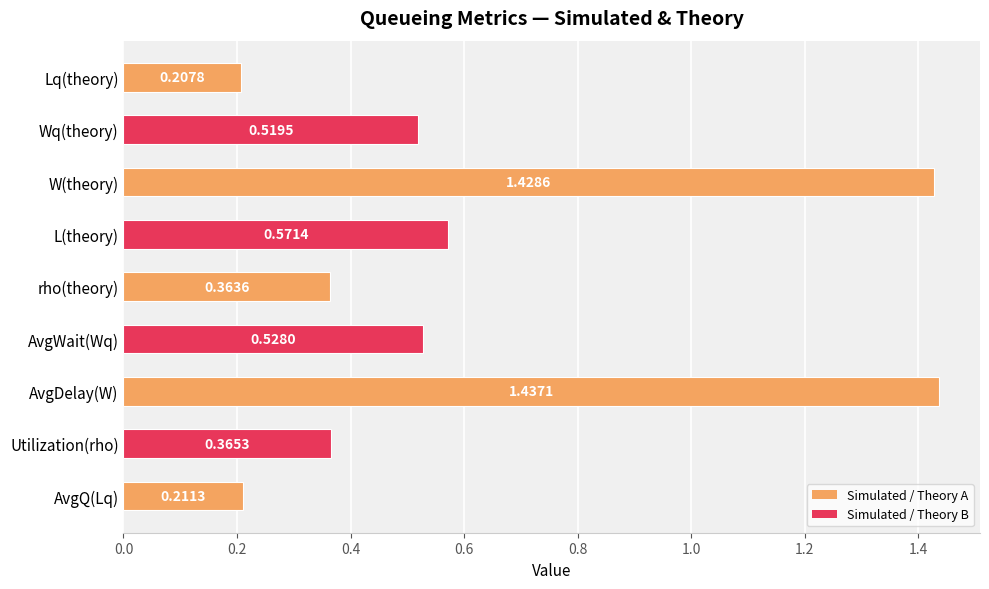

List the labels in order of value, largest first.

AvgDelay(W), W(theory), L(theory), AvgWait(Wq), Wq(theory), Utilization(rho), rho(theory), AvgQ(Lq), Lq(theory)